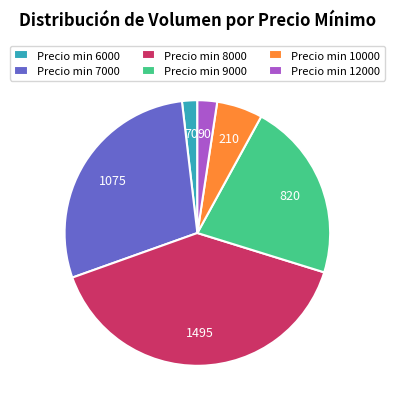

Which category has the smallest portion of the pie?

Precio min 6000